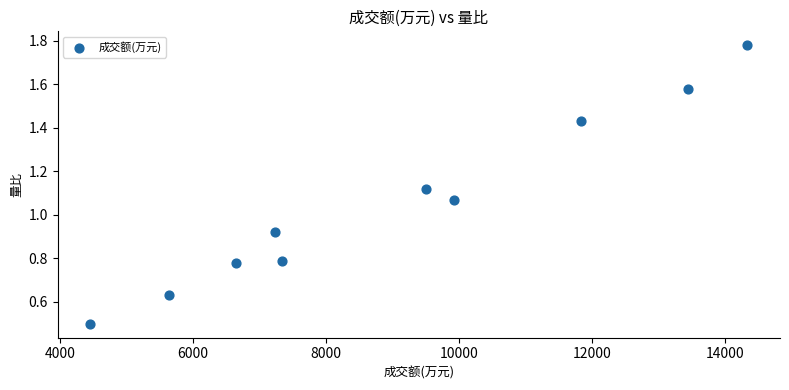

What is the average X value?

9034.9